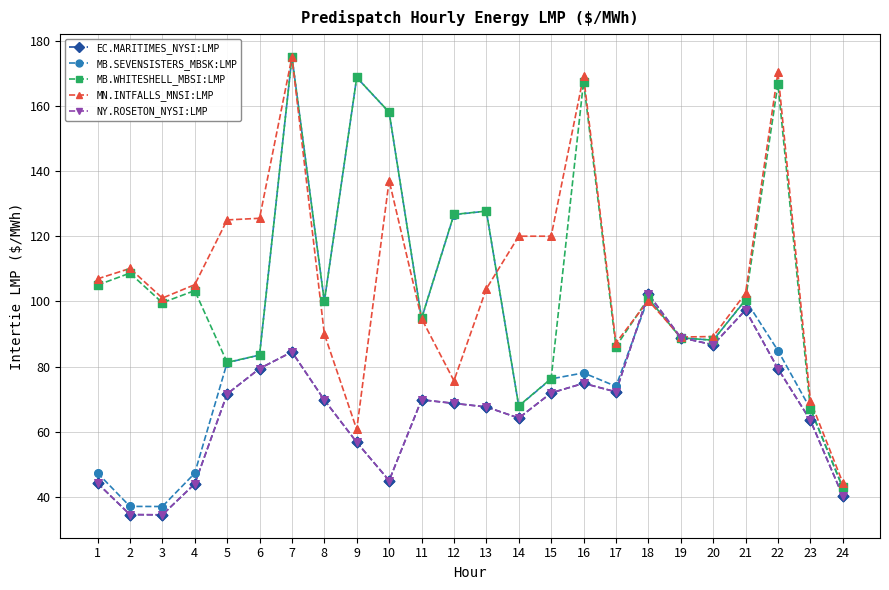

Does the chart have visible grid lines?

Yes